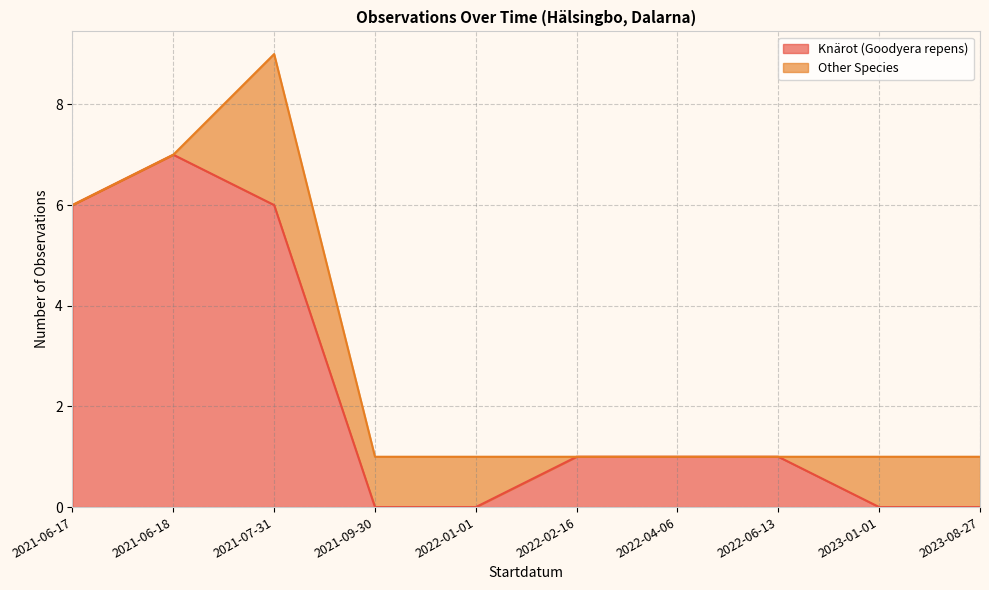

At which category is the sum across all series the highest?

2021-07-31